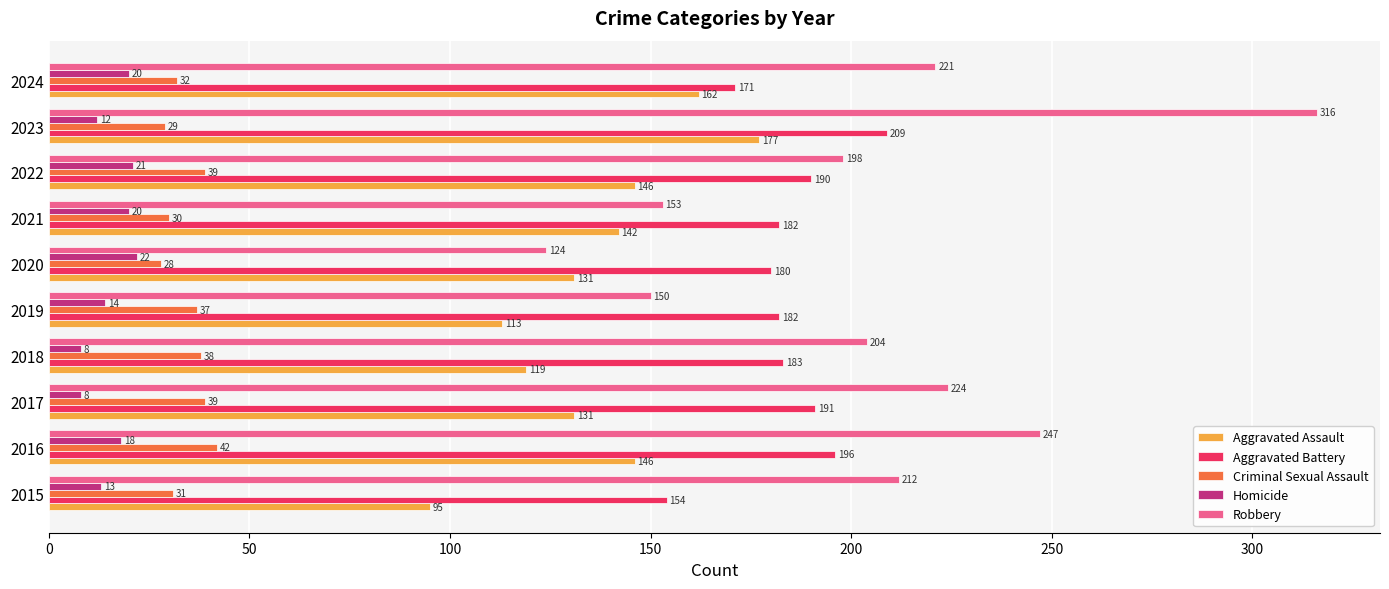

What is the difference between the maximum and minimum values in the Aggravated Battery series?

55